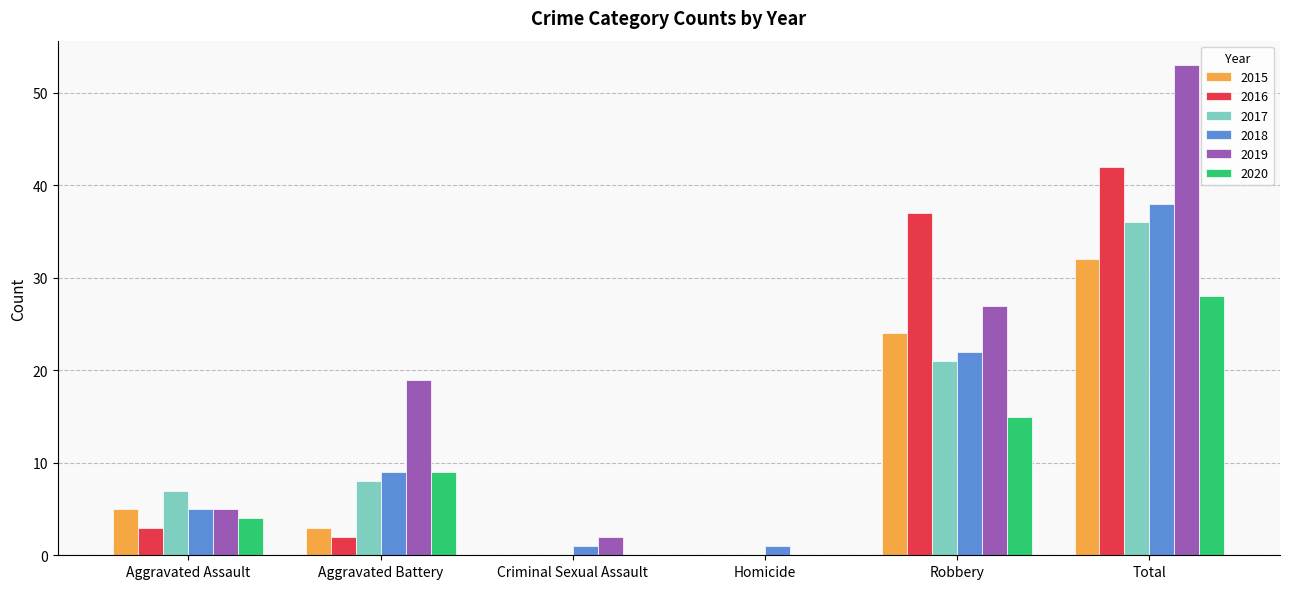

The value of 2015 at Homicide is -19. True or false?

False